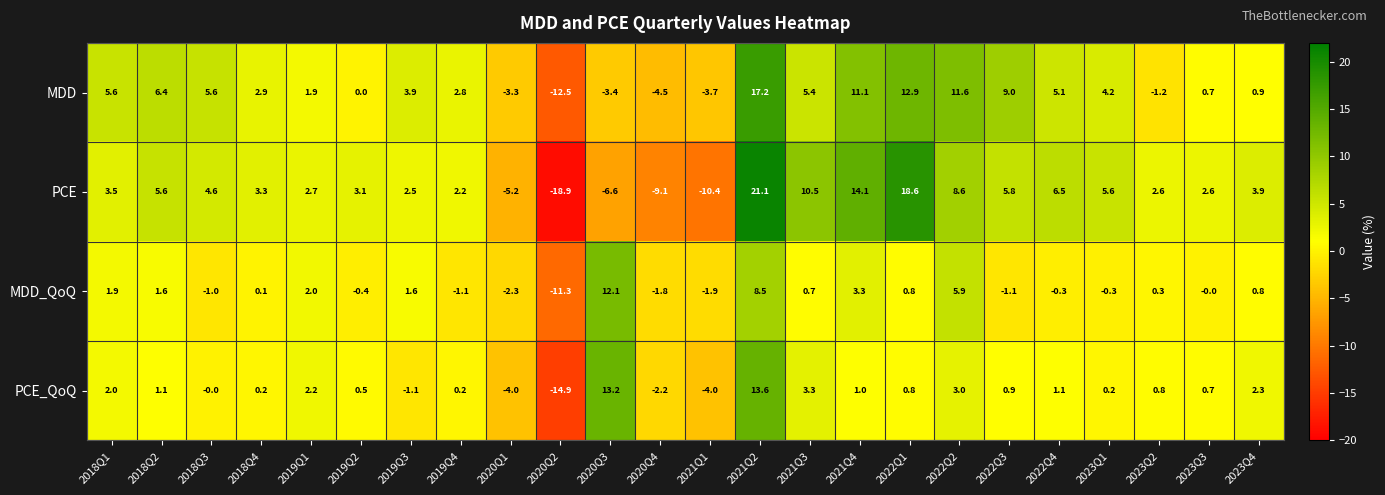

What is the sum of all PCE_QoQ values?

20.9